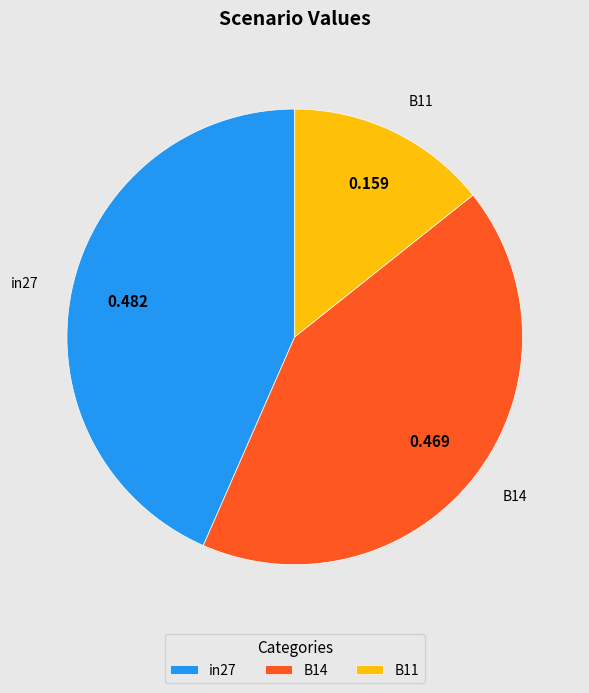

Is the sum of B11 and in27 greater than half?

Yes